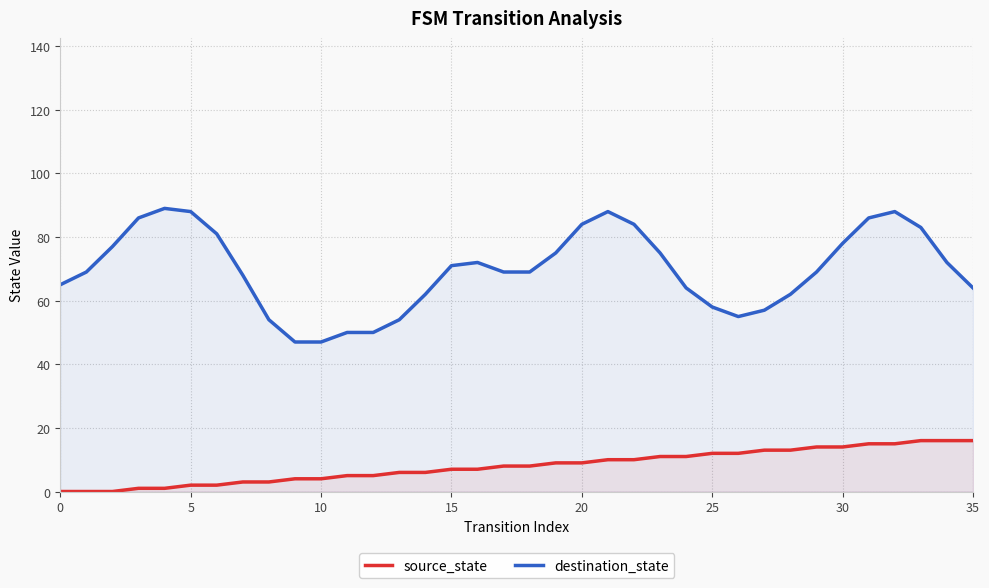

True or false: destination_state and source_state cross at least once.

False